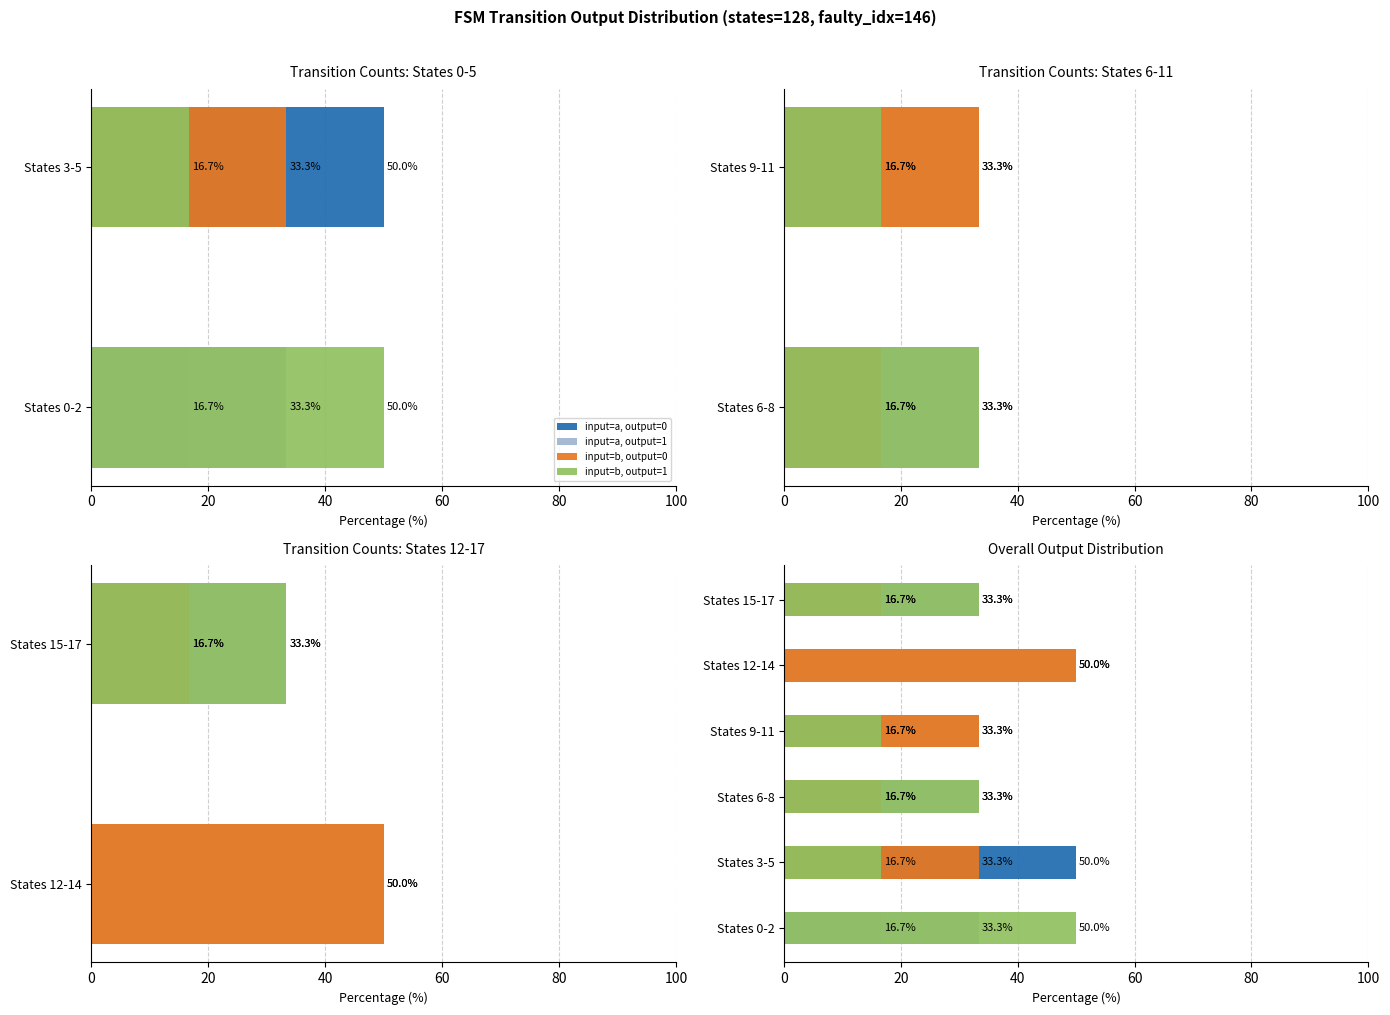

Between States 3-5 and States 12-14, which is larger?

States 3-5